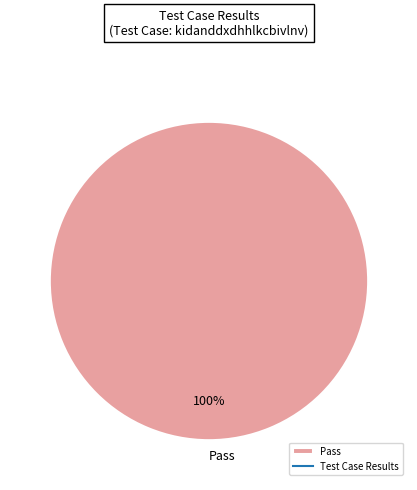

Count the number of slices in the pie.

1